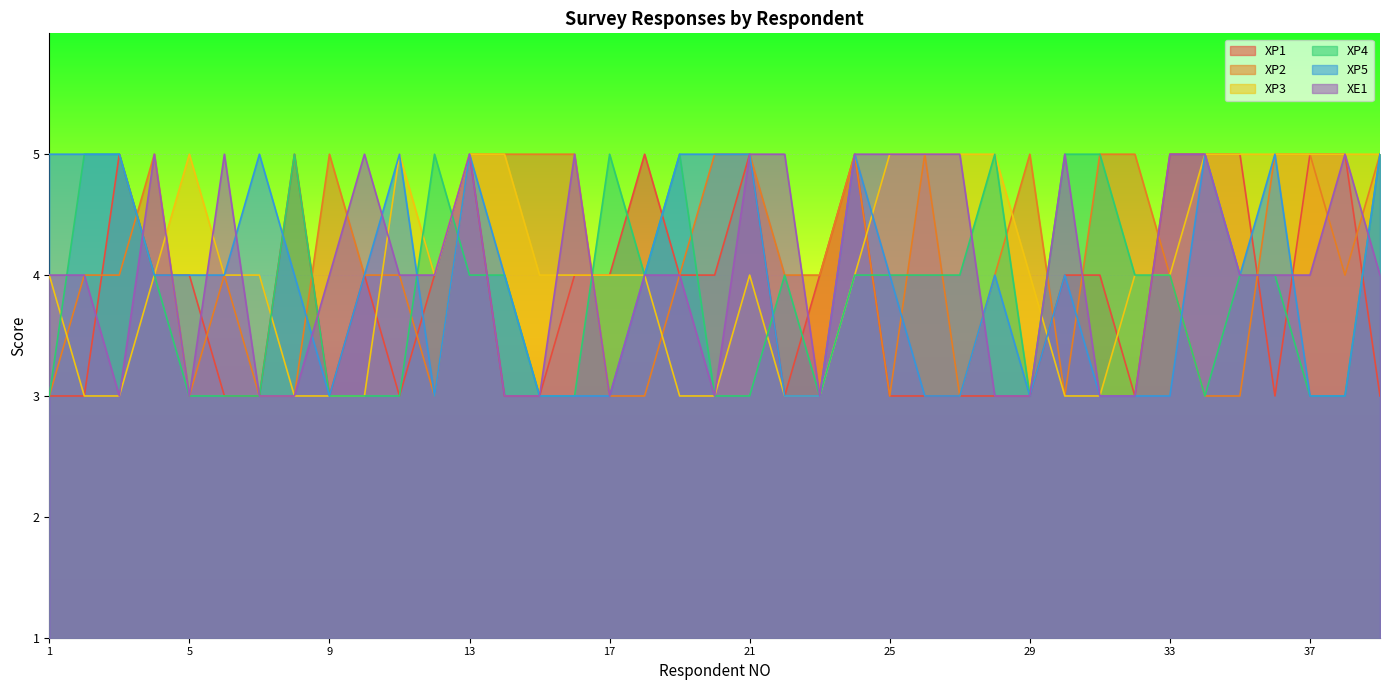

What is the difference between the maximum and minimum values in the XP1 series?

2